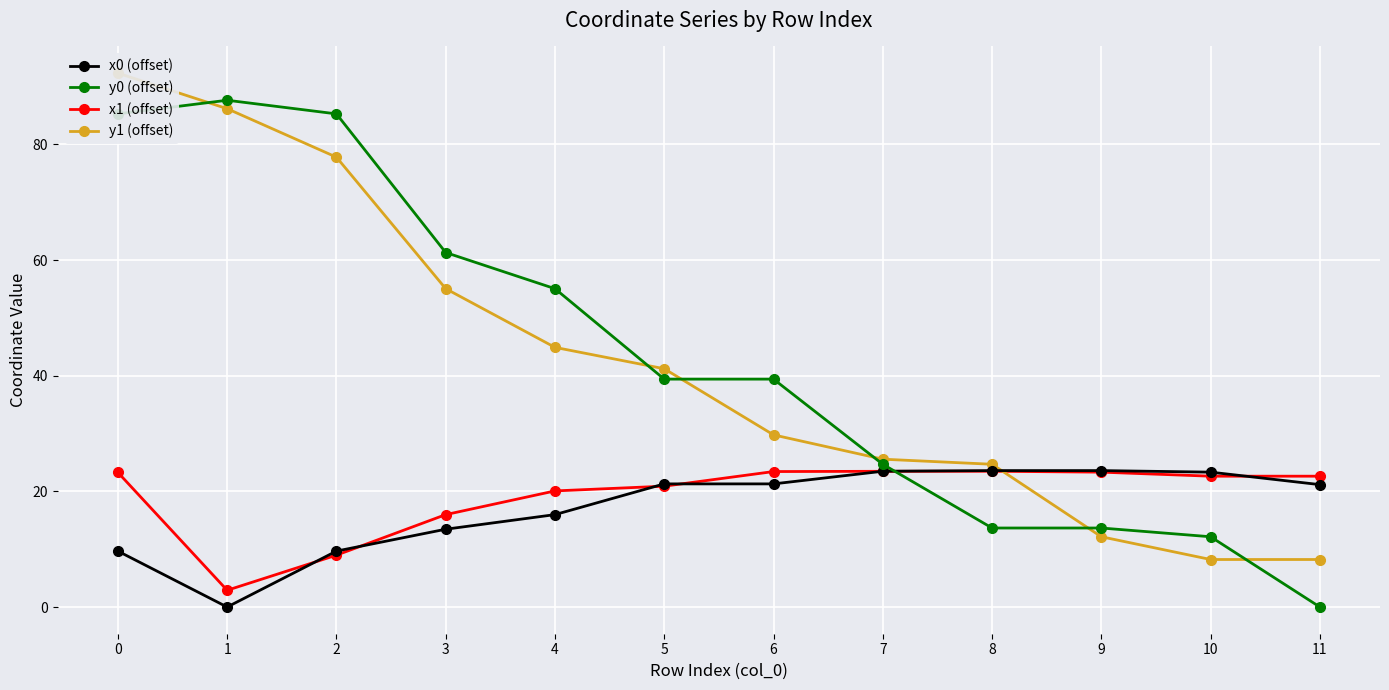

Count the number of data series in this chart.

4